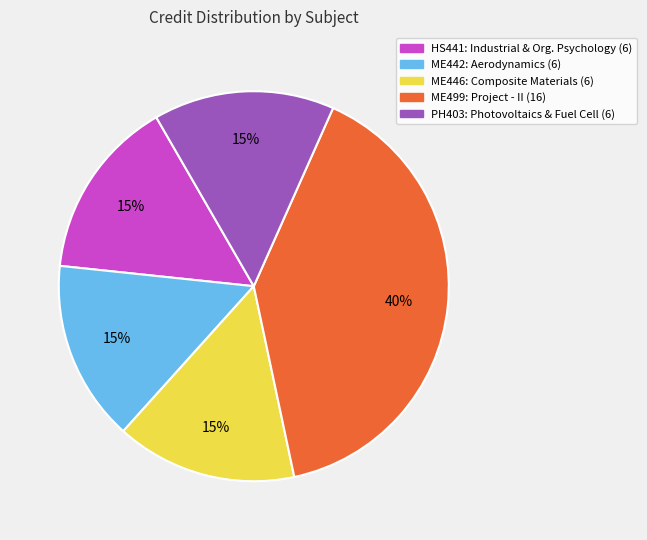

What is the largest slice in the pie chart?

ME499